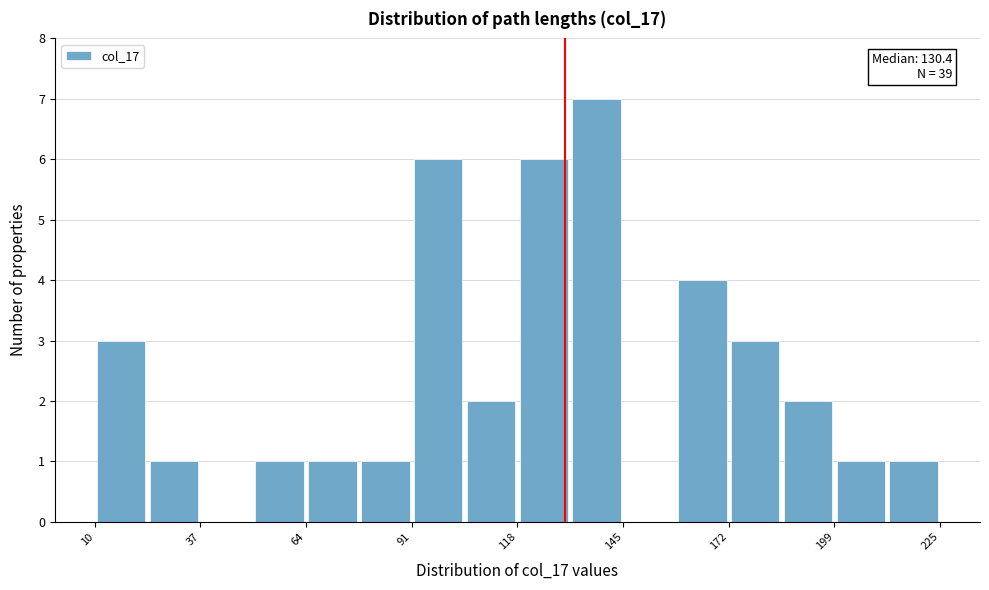

Read against the x-axis, roughly where is the centre of the tallest bar?

140